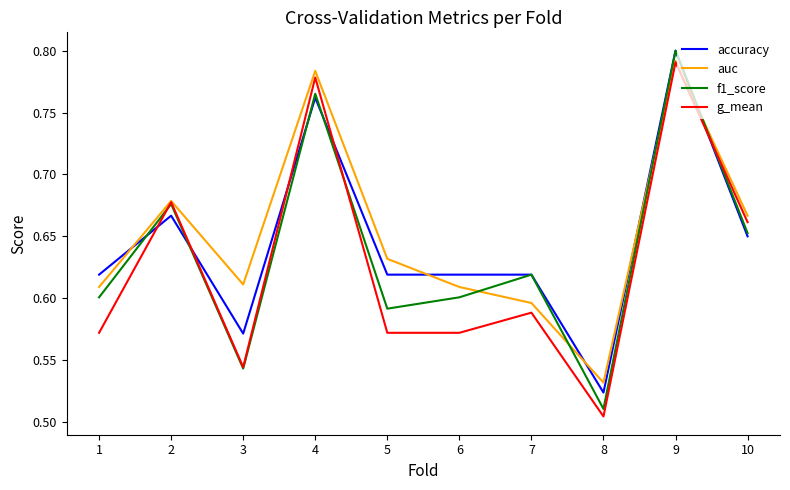

The value of accuracy at 2 is 0.2. True or false?

False